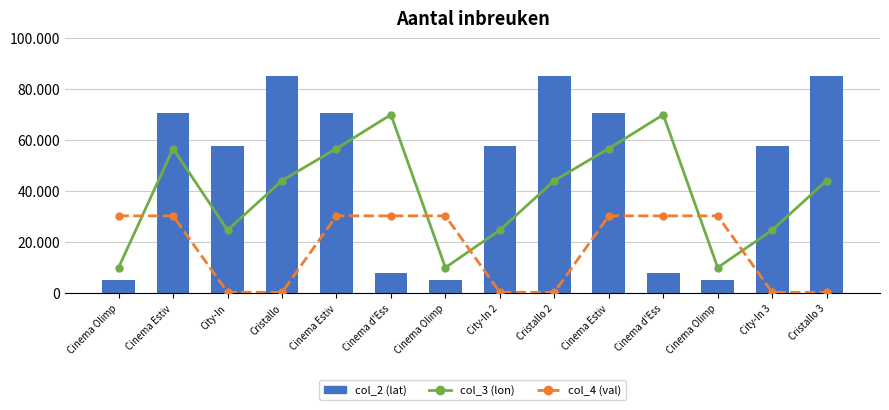

Count the number of data series in this chart.

3